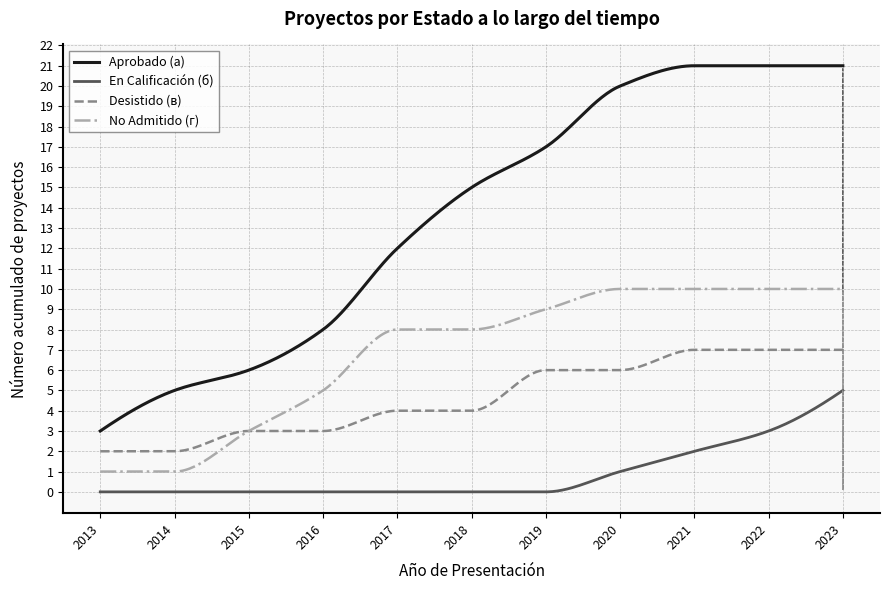

What is the maximum value for Aprobado (a)?

21.0